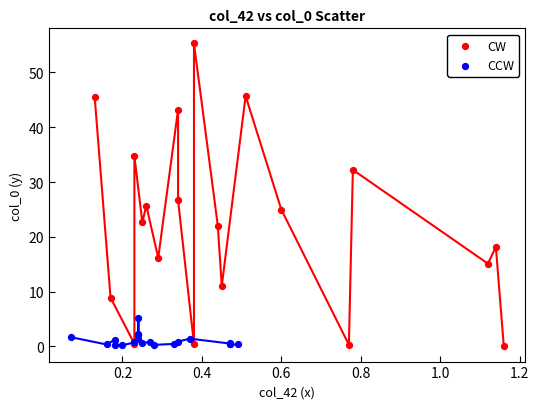

Which series has the widest spread of Y values?

CW